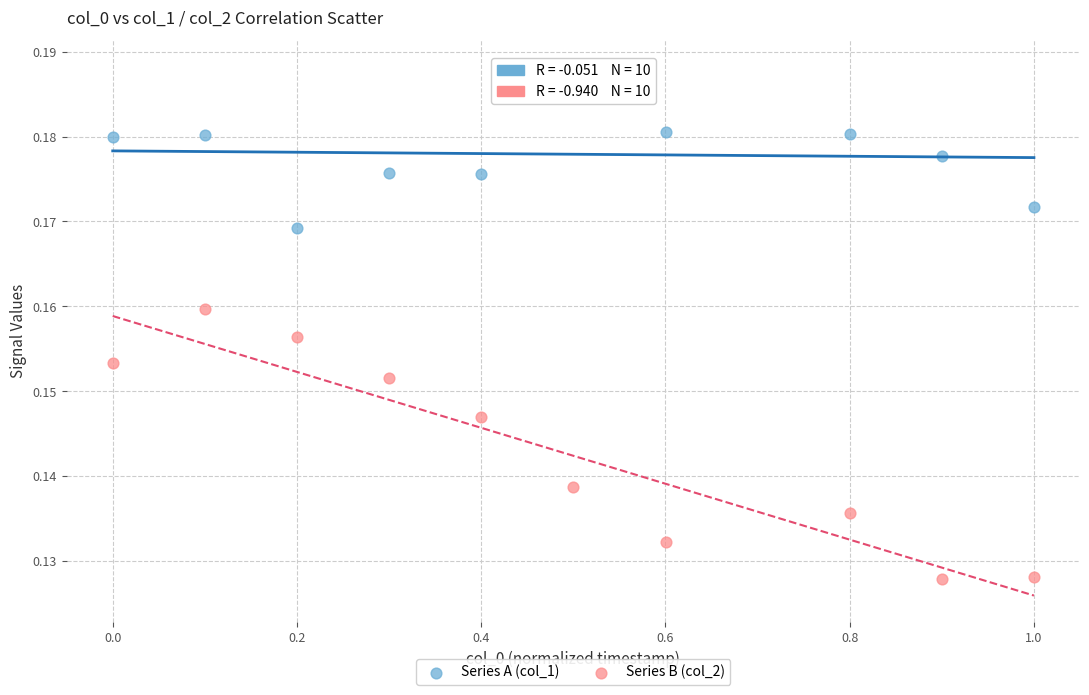

What are all the series names shown in the legend?

Series A (col_1), Series B (col_2)